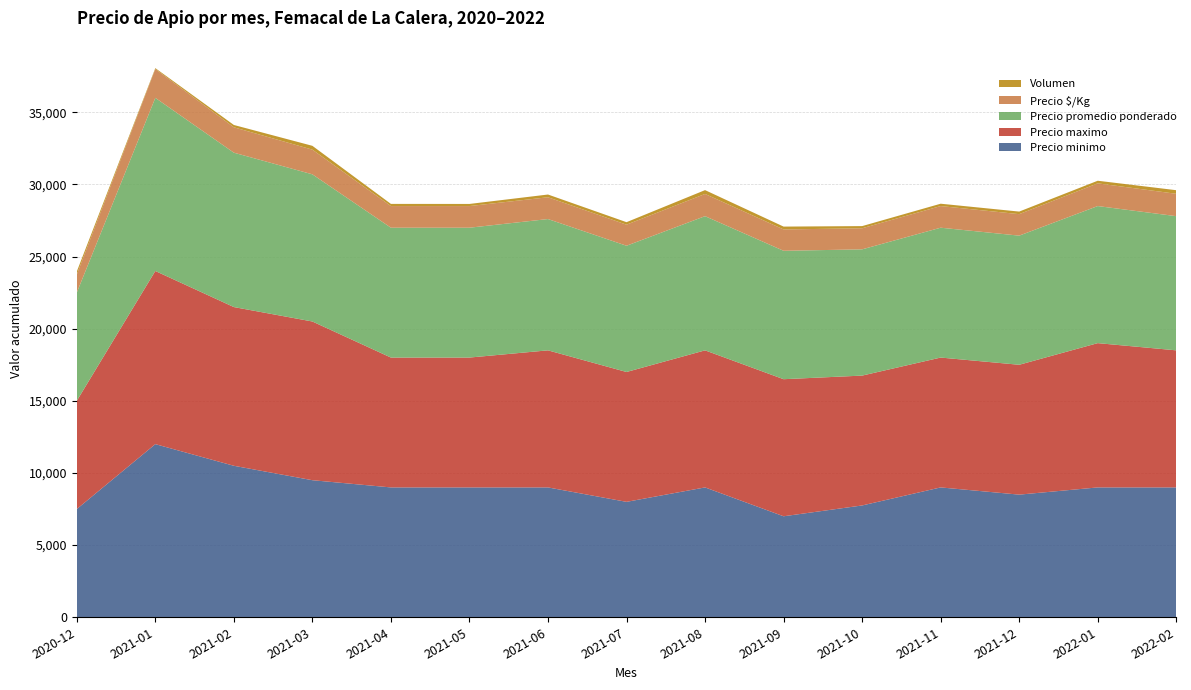

Reading right to left, extract all data points from this chart.

Precio minimo: 2022-02=9000	2022-01=9000	2021-12=8500	2021-11=9000	2021-10=7750	2021-09=7000	2021-08=9000	2021-07=8000	2021-06=9000	2021-05=9000	2021-04=9000	2021-03=9500	2021-02=10500	2021-01=12000	2020-12=7500
Precio maximo: 2022-02=9500	2022-01=10000	2021-12=9000	2021-11=9000	2021-10=9000	2021-09=9500	2021-08=9500	2021-07=9000	2021-06=9500	2021-05=9000	2021-04=9000	2021-03=11000	2021-02=11000	2021-01=12000	2020-12=7500
Precio promedio ponderado: 2022-02=9300	2022-01=9500	2021-12=8950	2021-11=9000	2021-10=8750	2021-09=8900	2021-08=9300	2021-07=8750	2021-06=9100	2021-05=9000	2021-04=9000	2021-03=10200	2021-02=10700	2021-01=12000	2020-12=7500
Precio $/Kg: 2022-02=1550	2022-01=1575	2021-12=1490	2021-11=1500	2021-10=1460	2021-09=1480	2021-08=1540	2021-07=1460	2021-06=1510	2021-05=1500	2021-04=1500	2021-03=1710	2021-02=1760	2021-01=2000	2020-12=1250
Volumen: 2022-02=250	2022-01=180	2021-12=177	2021-11=163	2021-10=151	2021-09=197	2021-08=265	2021-07=173	2021-06=190	2021-05=147	2021-04=150	2021-03=265	2021-02=160	2021-01=60	2020-12=210